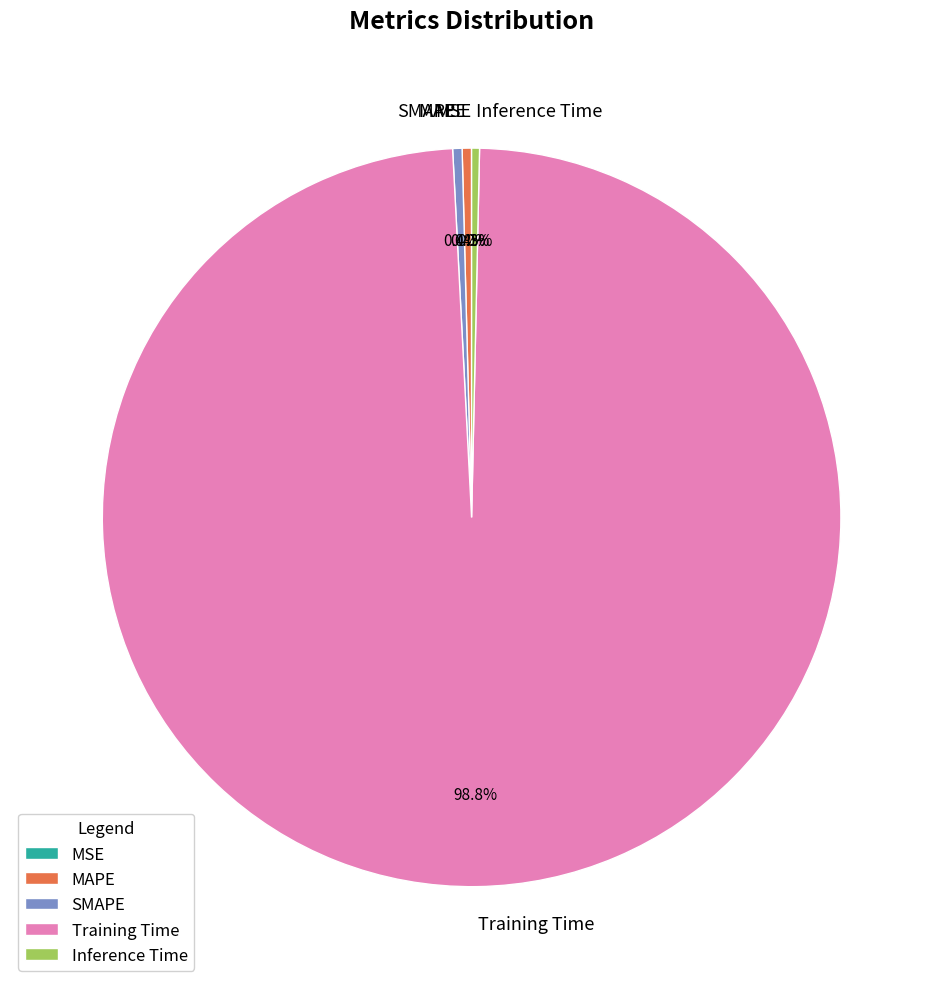

Which has a higher value, MAPE or Training Time?

Training Time